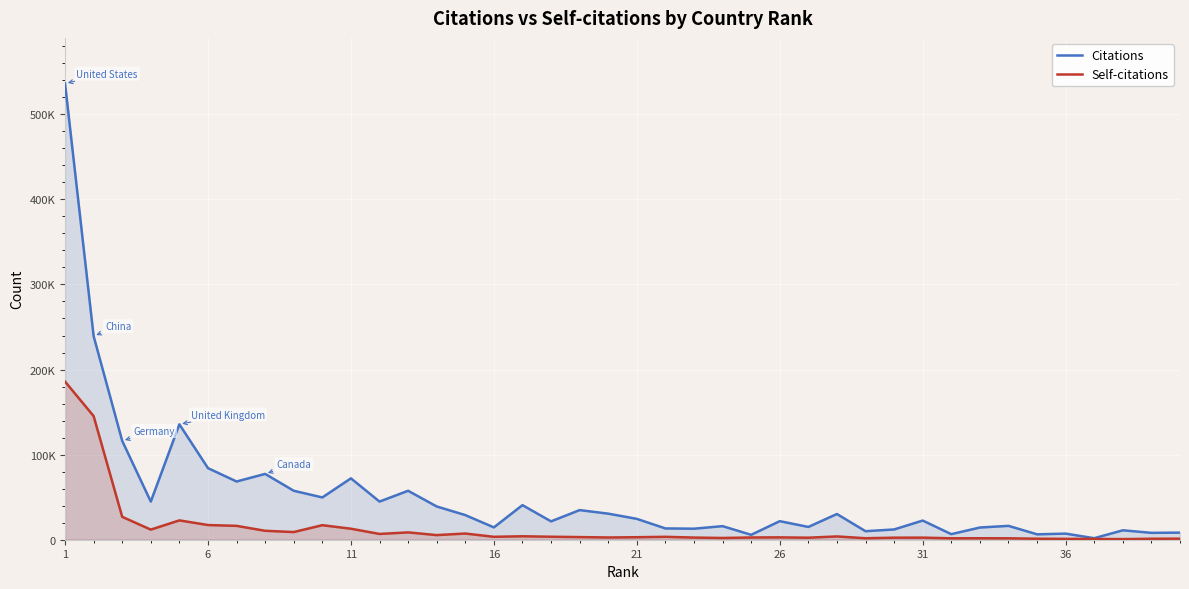

In Self-citations, how many points are higher than both neighbors (excluding endpoints)?

10